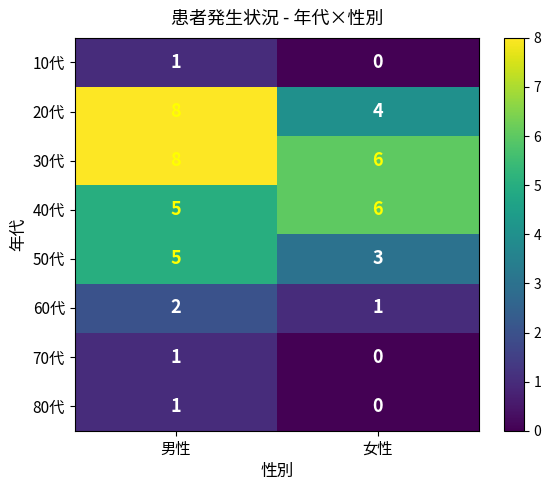

Which label corresponds to the largest value in the chart?

男性